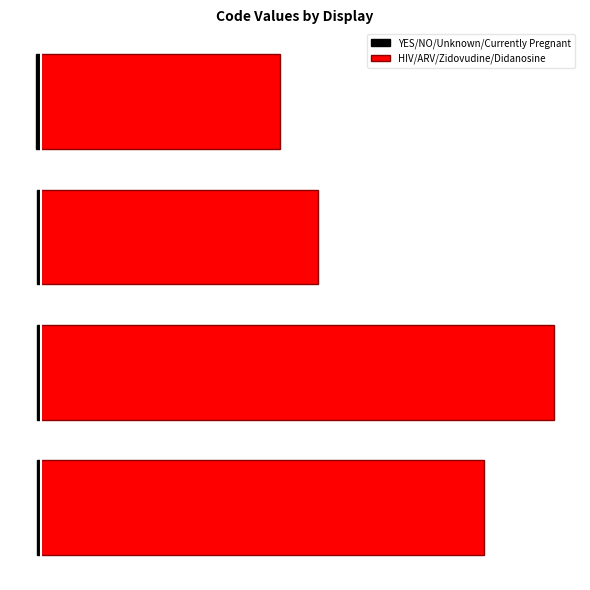

Between 2 and 3, which series saw the biggest shift?

HIV/ARV/Zidovudine/Didanosine